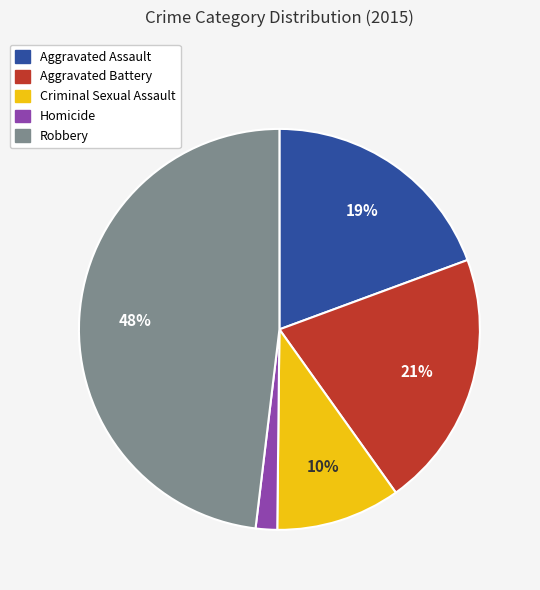

To the nearest percent, what portion does Criminal Sexual Assault represent?

10%